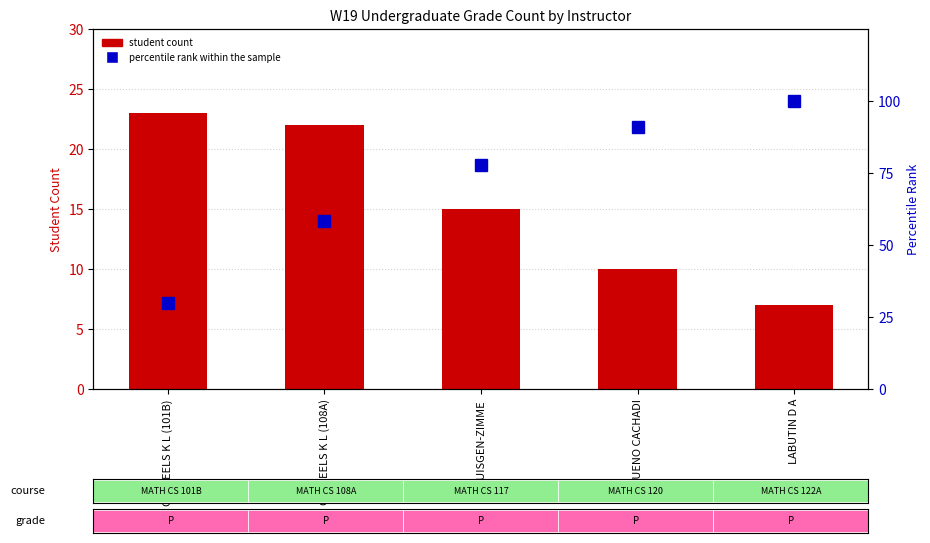

What is the label of the 3rd bar from the right?

HUISGEN-ZIMME